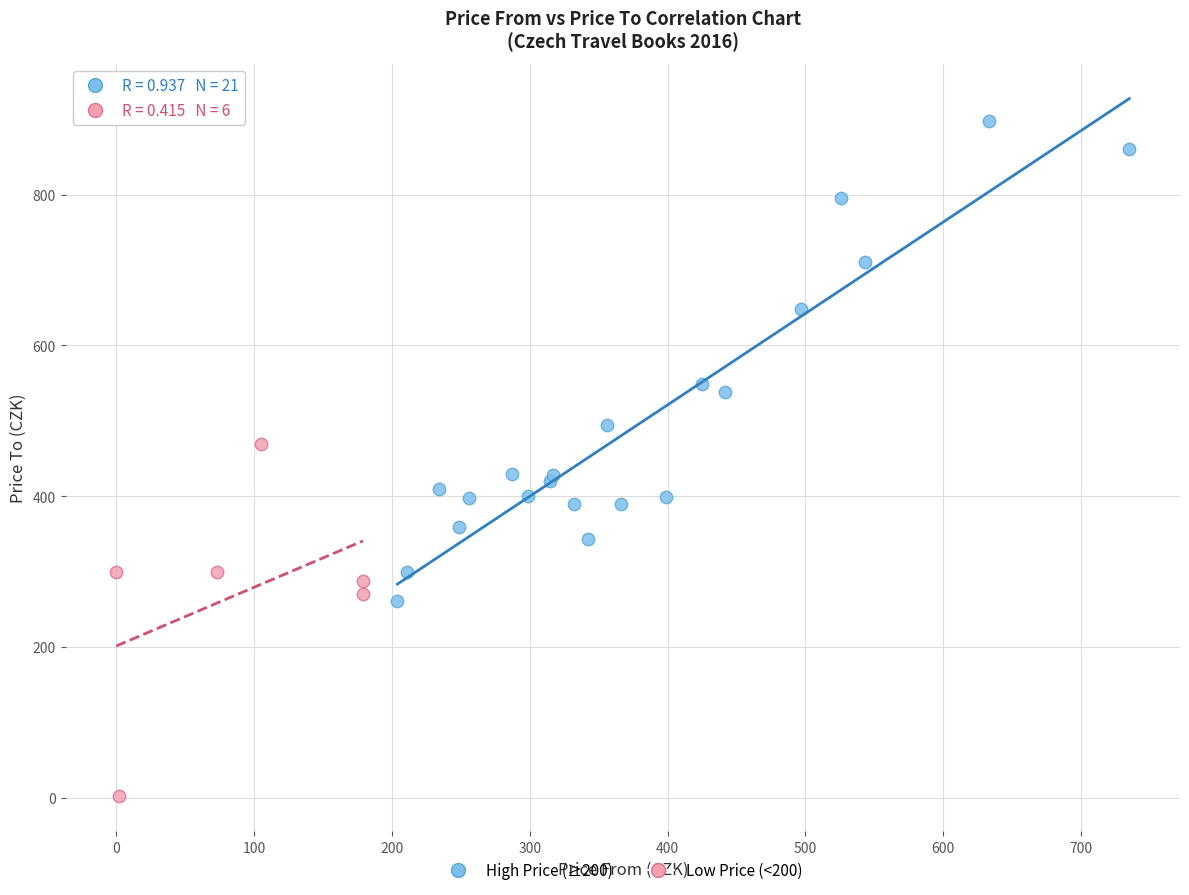

What are all the series names shown in the legend?

High Price (≥200), Low Price (<200)